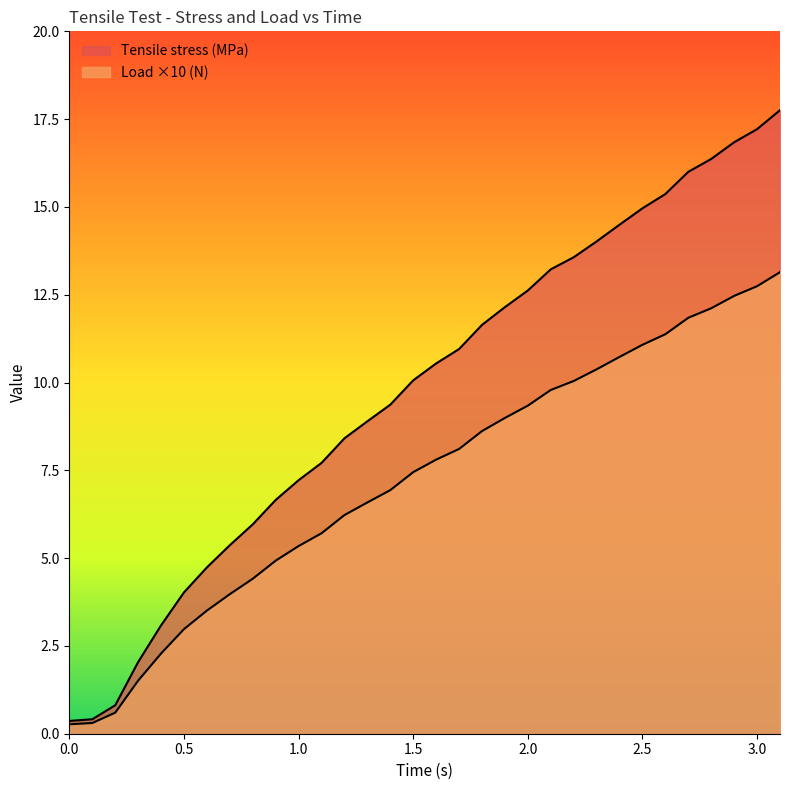

Does the chart have visible grid lines?

No